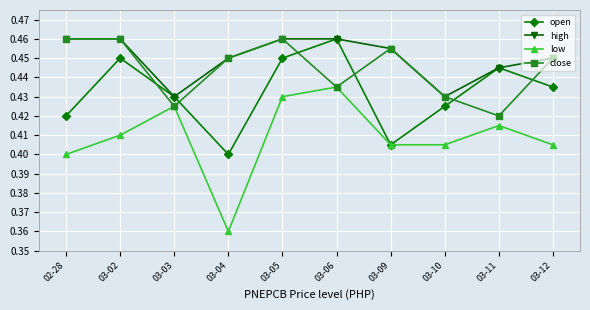

At which label is low closest to 0?

03-04